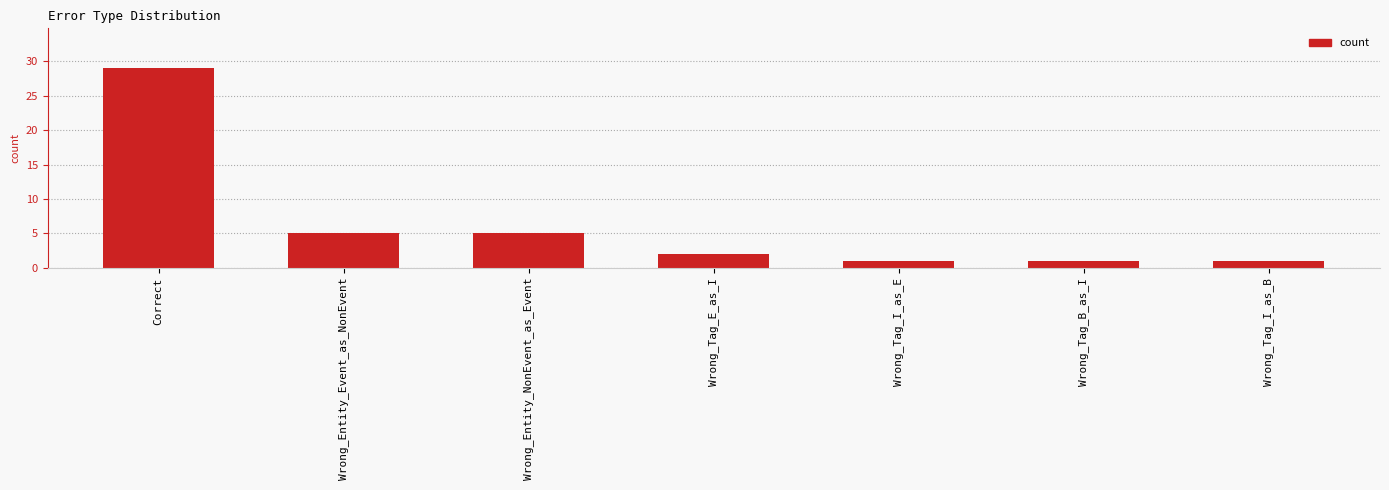

The chart shows a value of 3 at Wrong_Entity_NonEvent_as_Event. True or false?

False